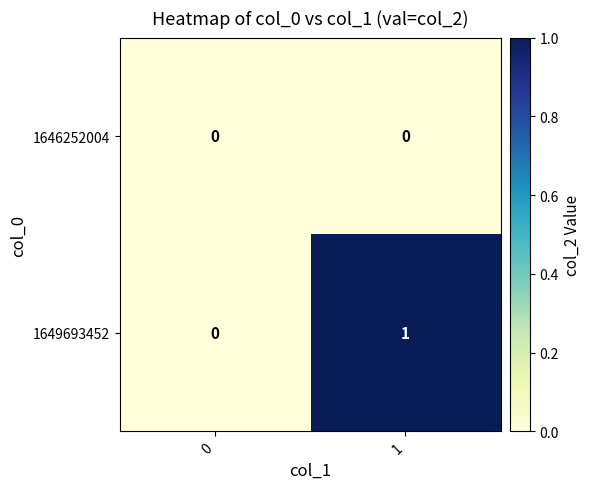

Is it true that 1649693452 equals 0 at 0?

True